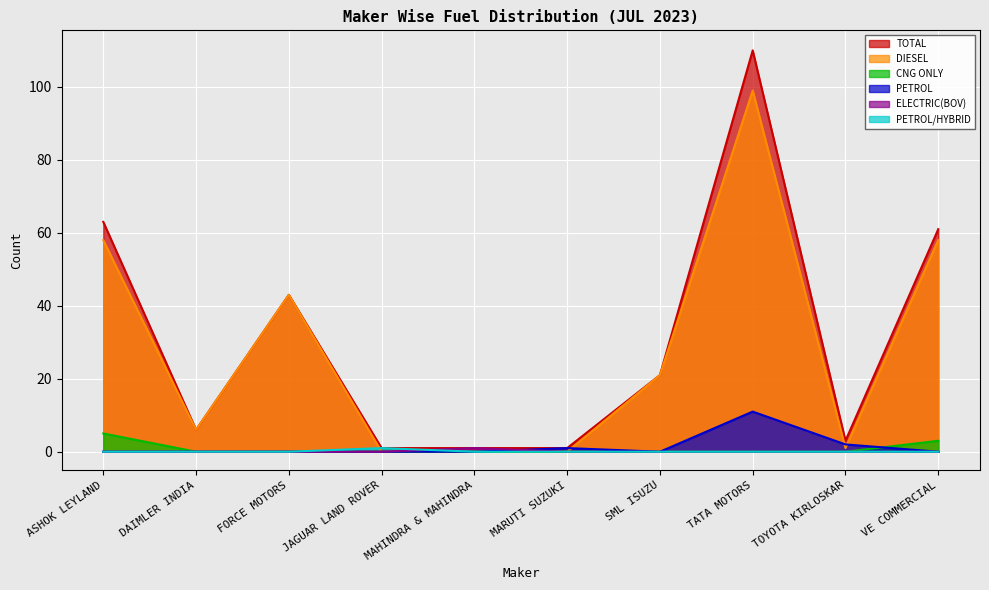

Is the value of PETROL/HYBRID at ASHOK LEYLAND greater than the value of ELECTRIC(BOV) at FORCE MOTORS?

No